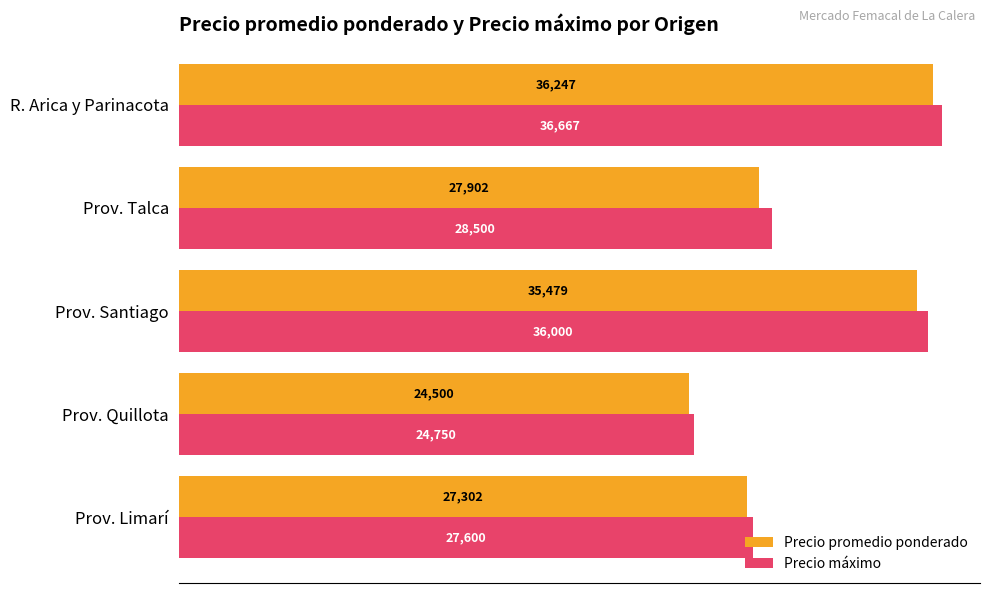

Which category has the lowest value across all series?

Prov. Quillota